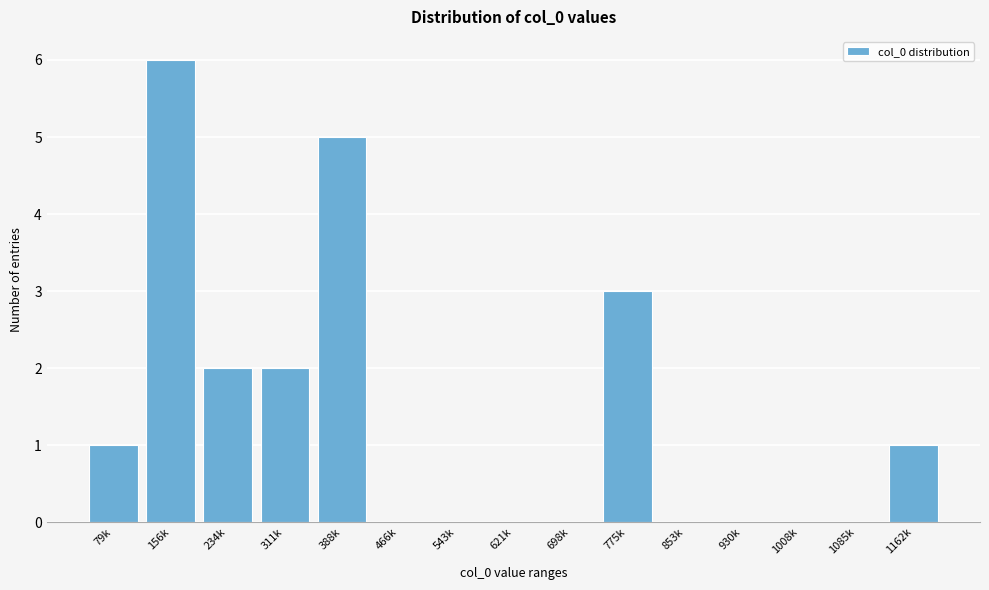

Reading left to right, transcribe all the data shown in this chart.

79k=1	156k=6	234k=2	311k=2	388k=5	466k=0	543k=0	621k=0	698k=0	775k=3	853k=0	930k=0	1008k=0	1085k=0	1162k=1